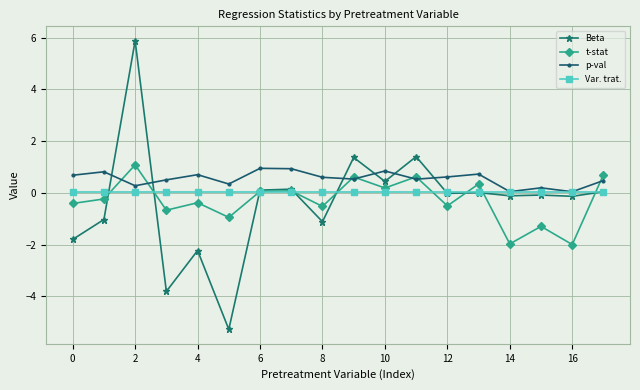

What is the maximum value shown in the chart?

5.9